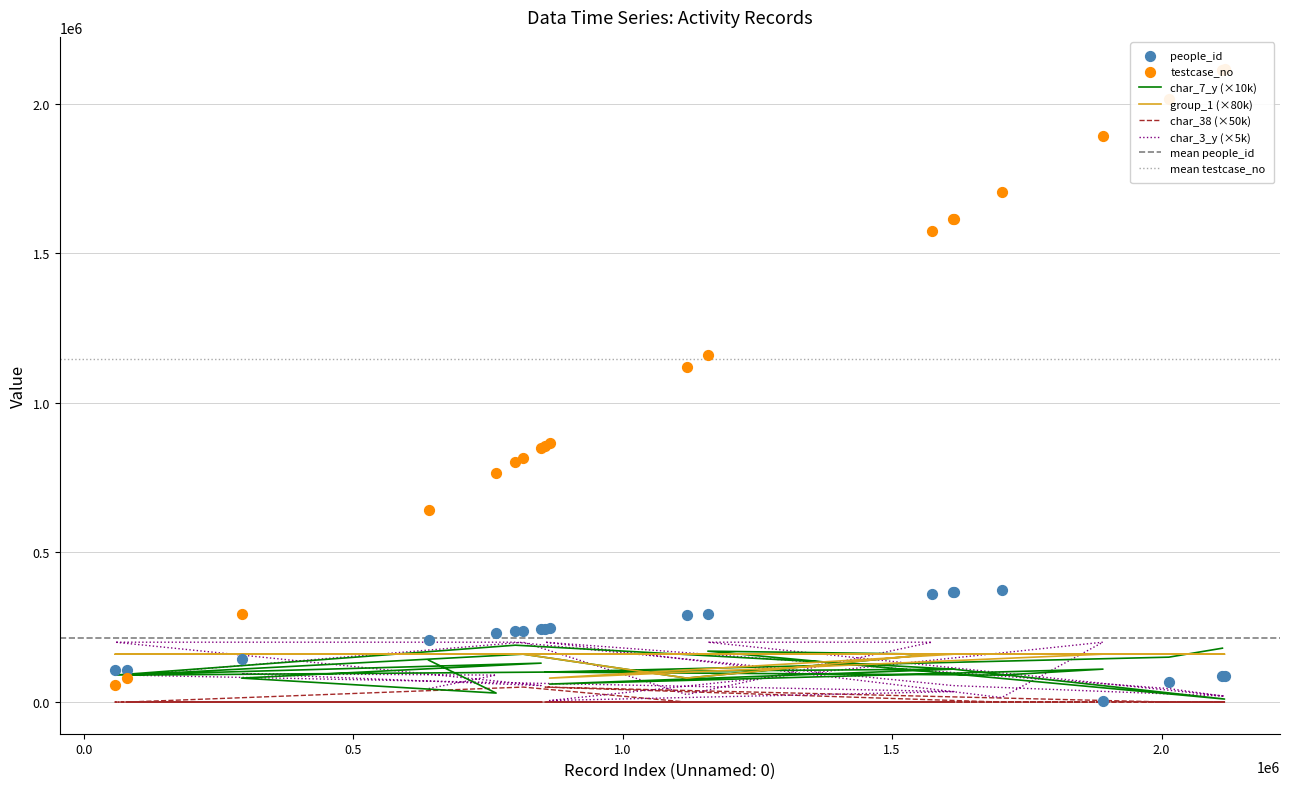

Which series has the largest Y range (max minus min)?

testcase_no